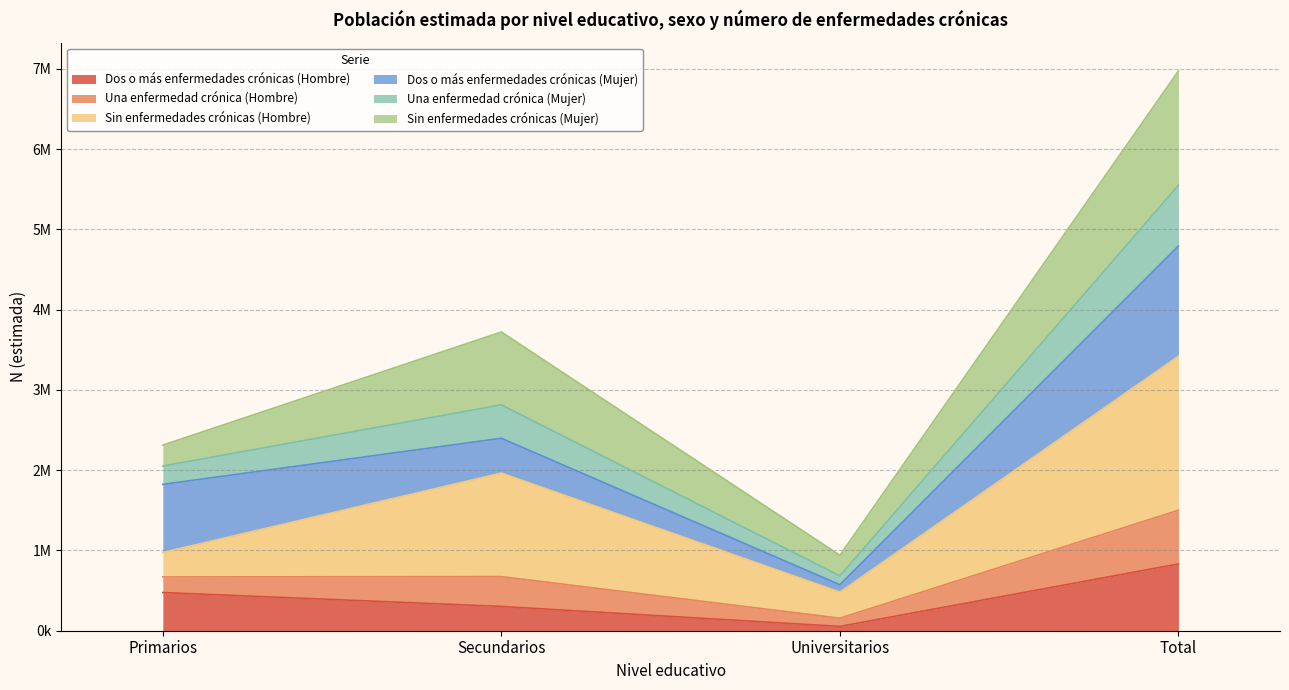

Is it true that Dos o más enfermedades crónicas (Hombre) equals 1441760 at Total?

False